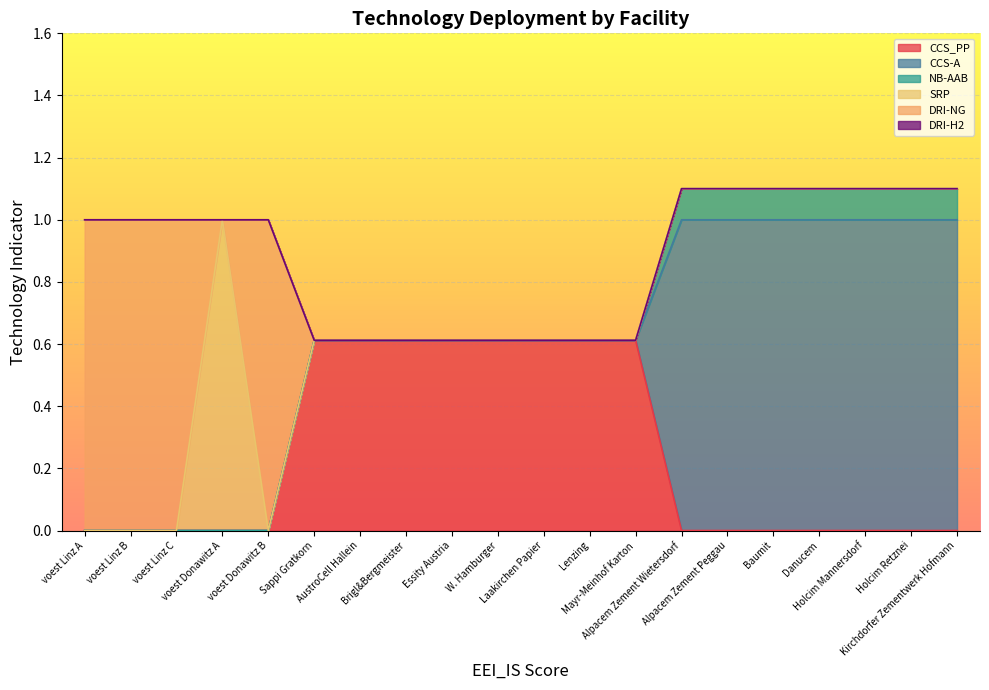

Is the value of SRP at Mayr-Meinhof Karton greater than the value of NB-AAB at Baumit?

No